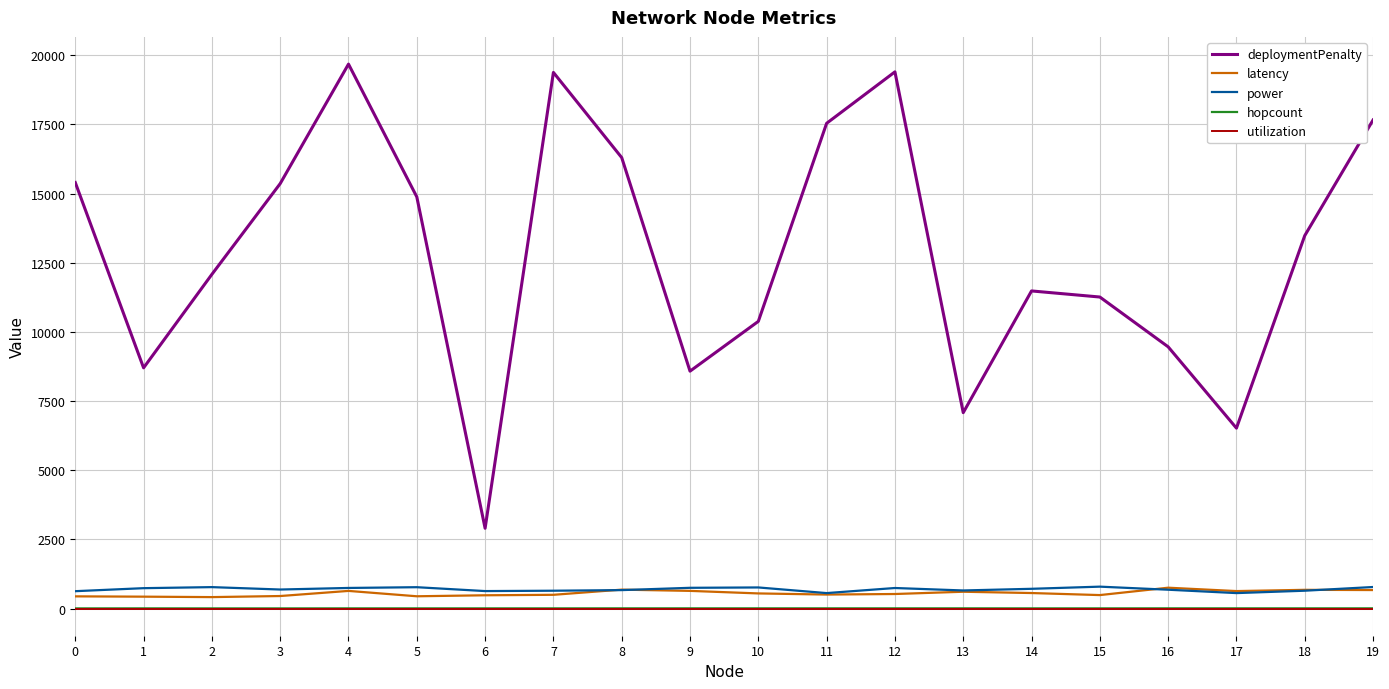

What is the highest value of the deploymentPenalty series?

19680